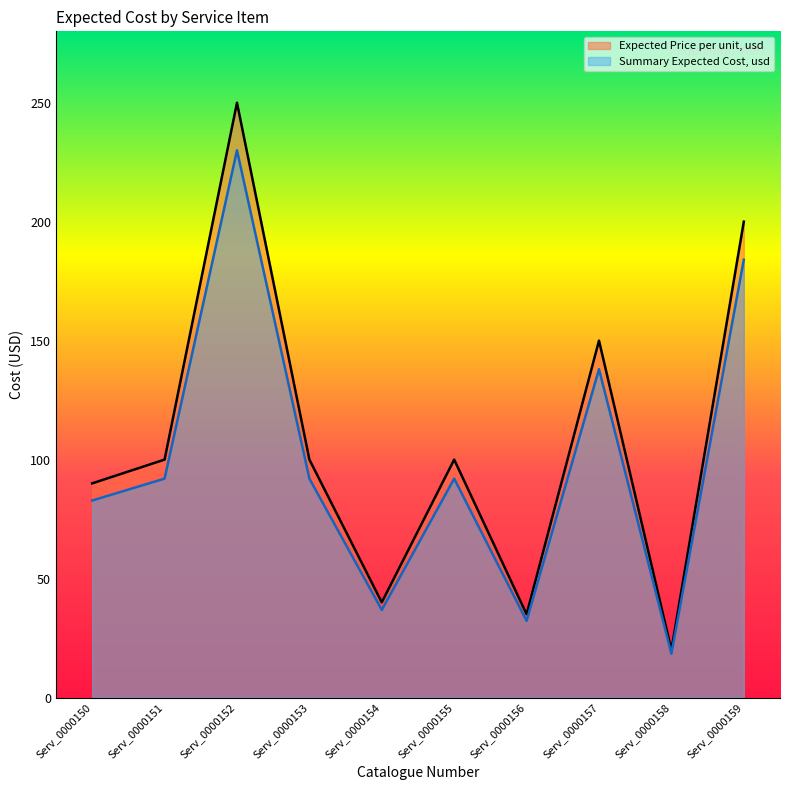

At which label does Summary Expected Cost, usd first exceed 92?

Serv_0000152